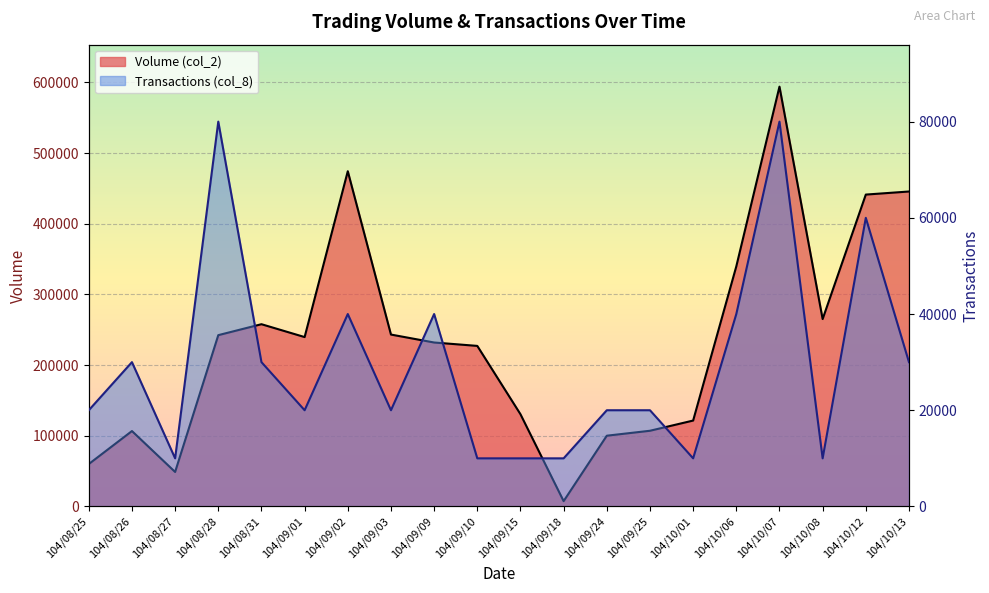

How many lines are shown in the chart?

2